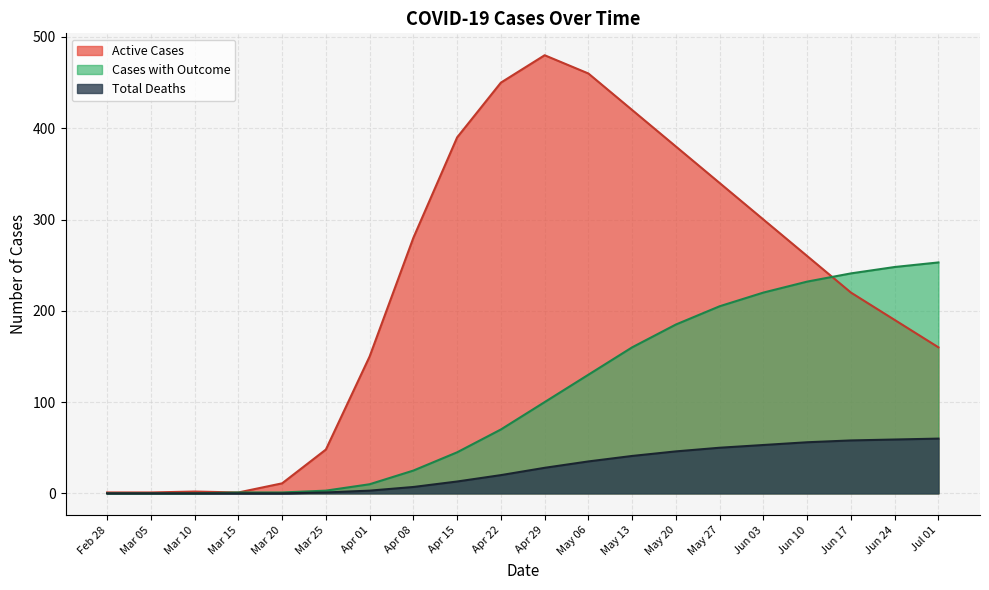

How many data points in Cases with Outcome are less than 100?

10